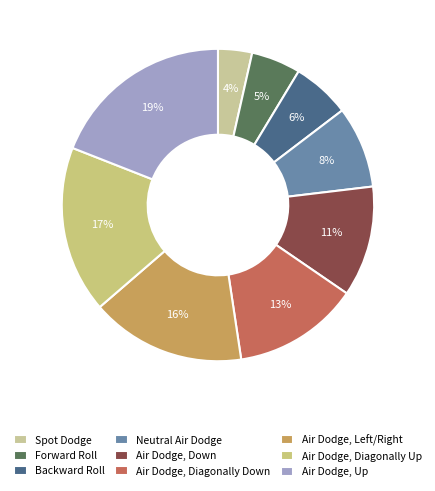

Count the number of slices in the pie.

9